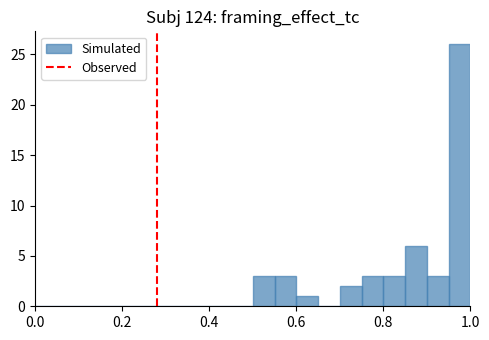

Read against the x-axis, roughly where is the centre of the tallest bar?

0.98